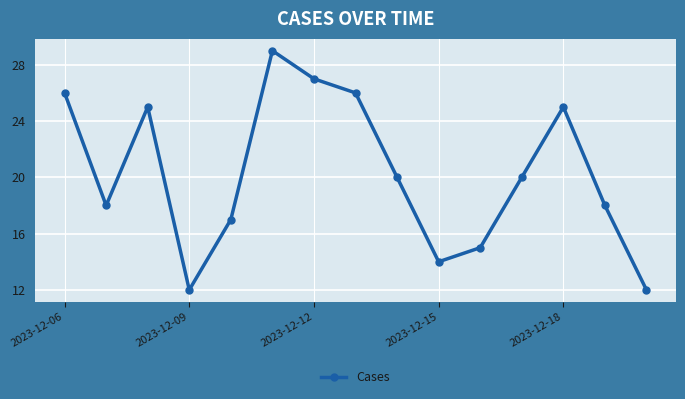

How many interior local peaks (higher than both neighbors) does the data have?

3